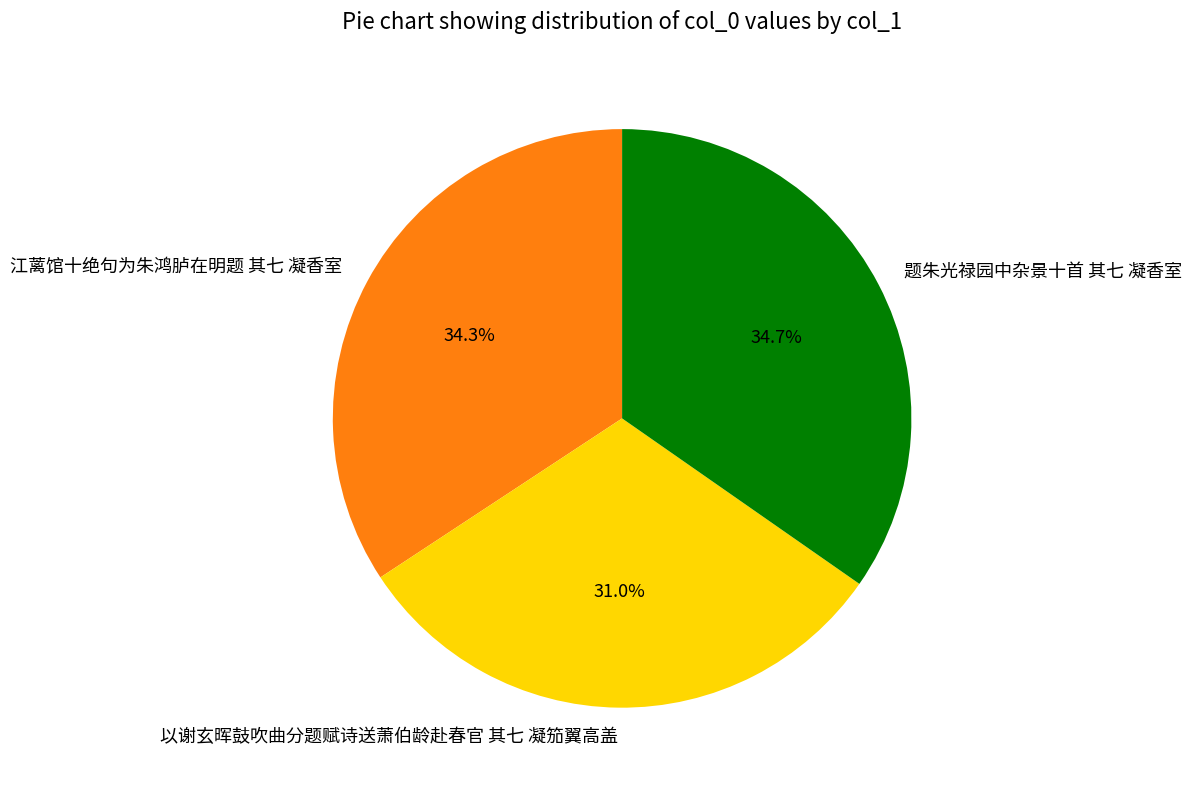

What is the ratio of the value at 江蓠馆十绝句为朱鸿胪在明题 其七 凝香室 to the value at 题朱光禄园中杂景十首 其七 凝香室?

1.0